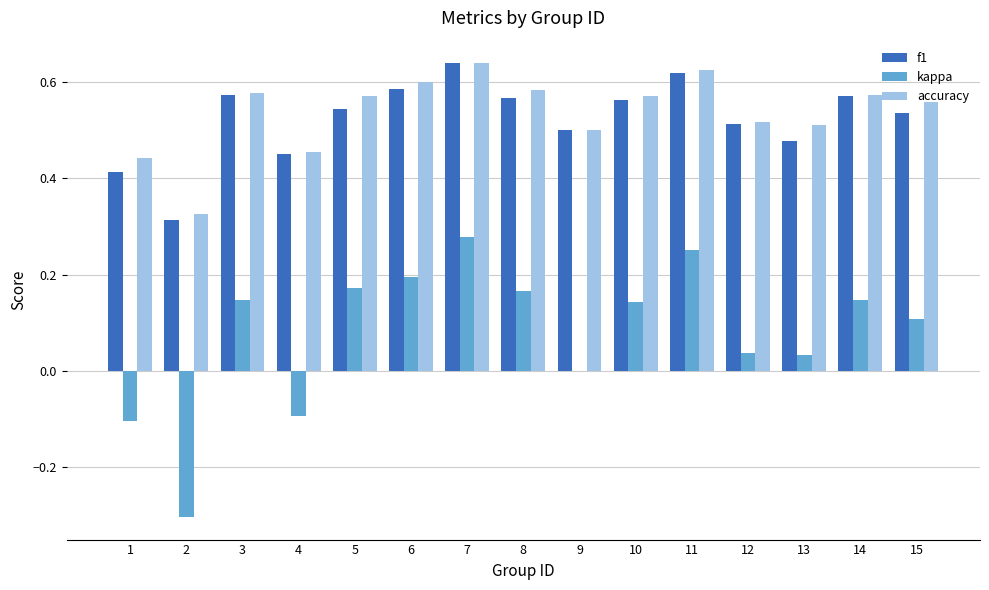

Which series changed the most between 2 and 4?

kappa